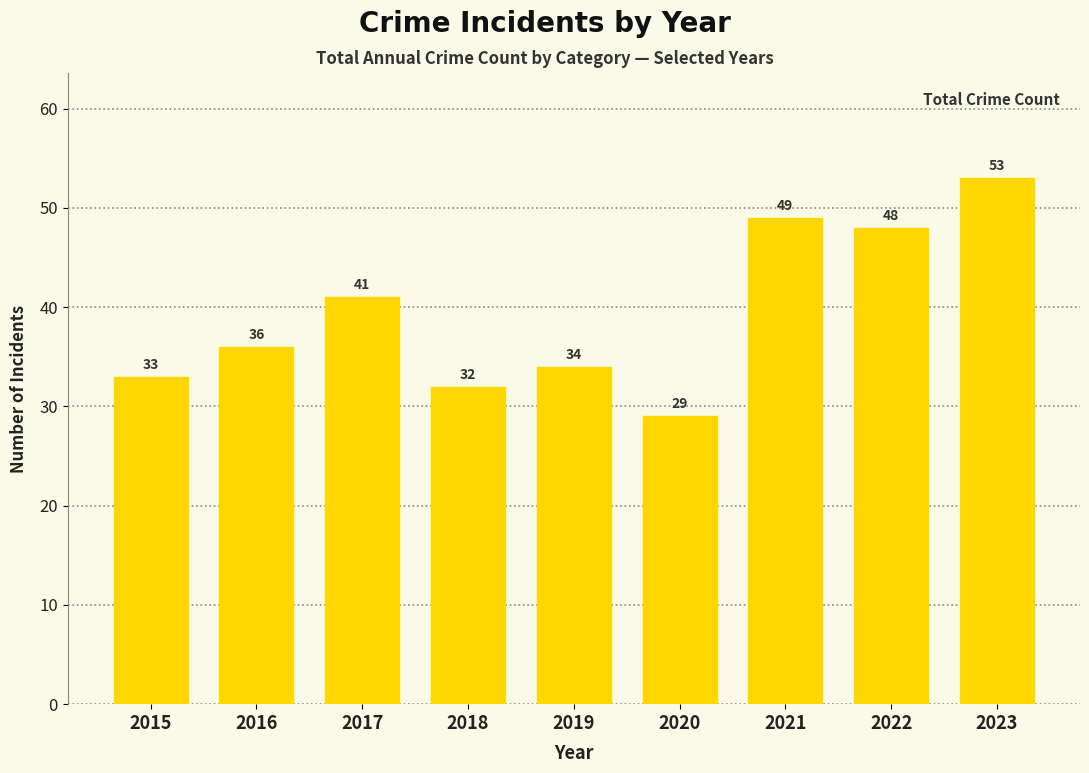

What is the approximate value at 2018, to the nearest 10?

30